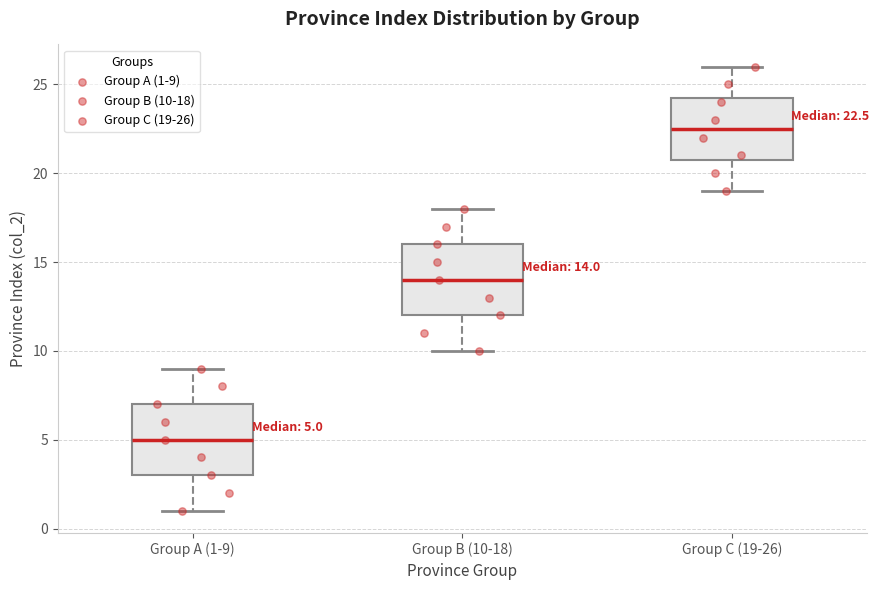

Which box has the highest median line?

Group C (19-26)